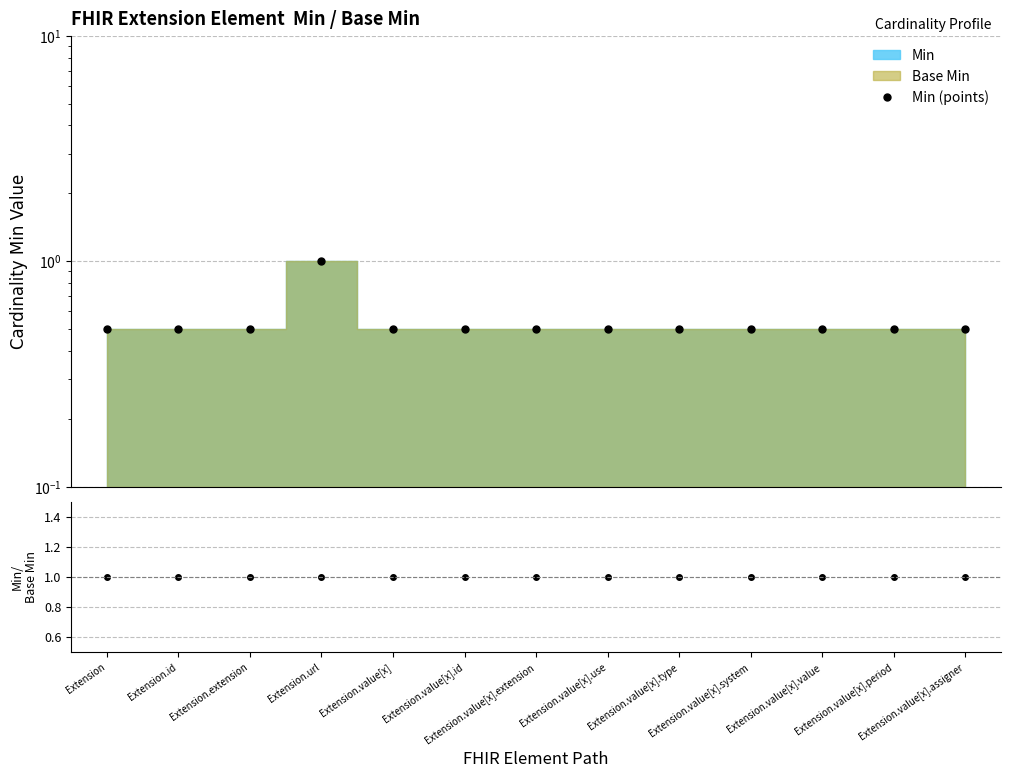

What is the value of the Min / Base Min point at the 11th from the left?

1.0